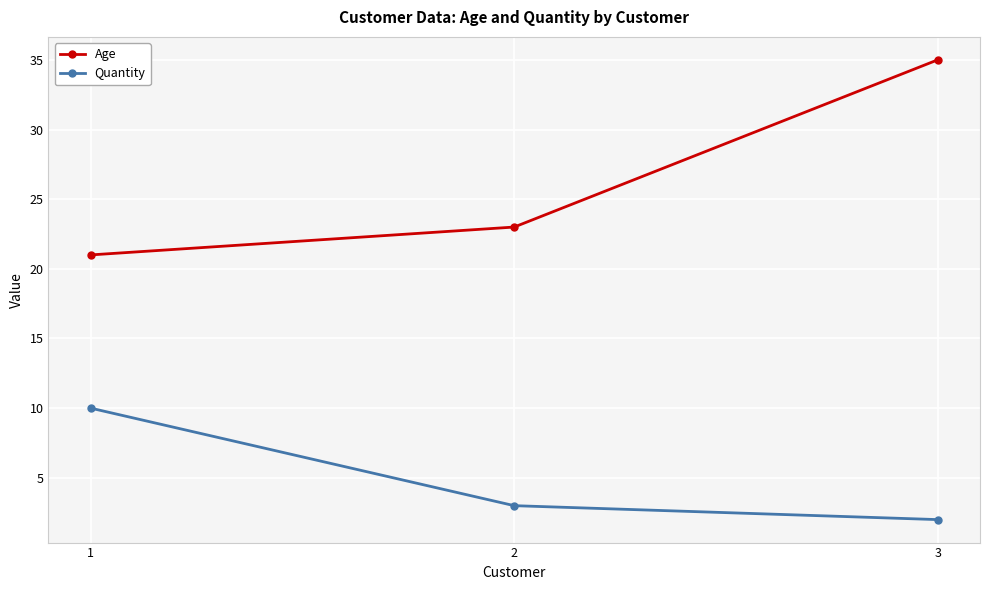

Reading left to right, list all the values displayed in this chart.

Age: 1=21	2=23	3=35
Quantity: 1=10	2=3	3=2